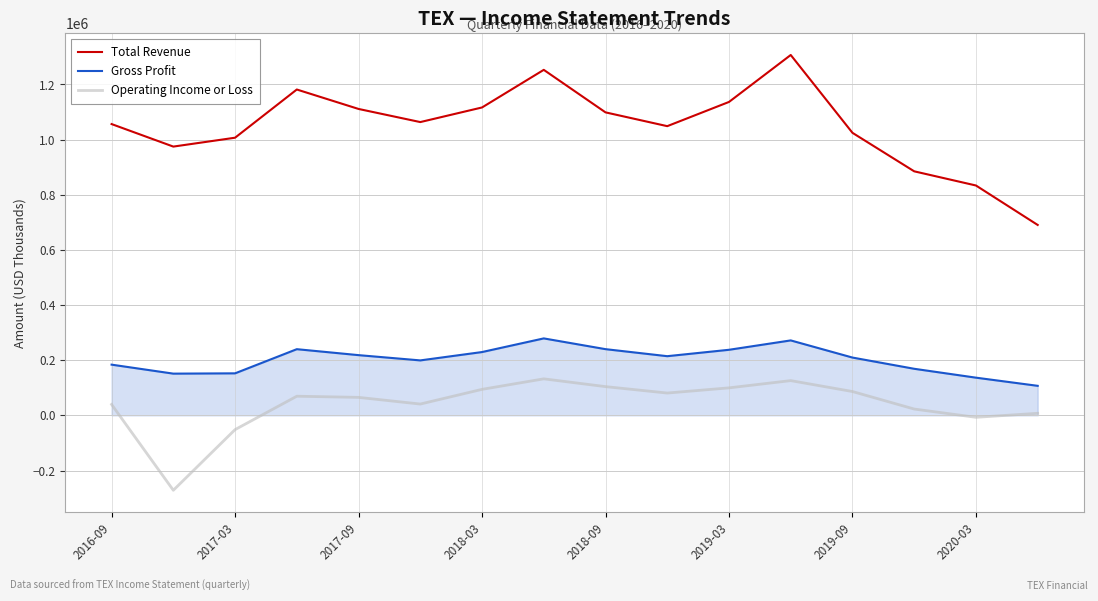

List the series in order of their peak value, lowest first.

Operating Income or Loss, Gross Profit, Total Revenue